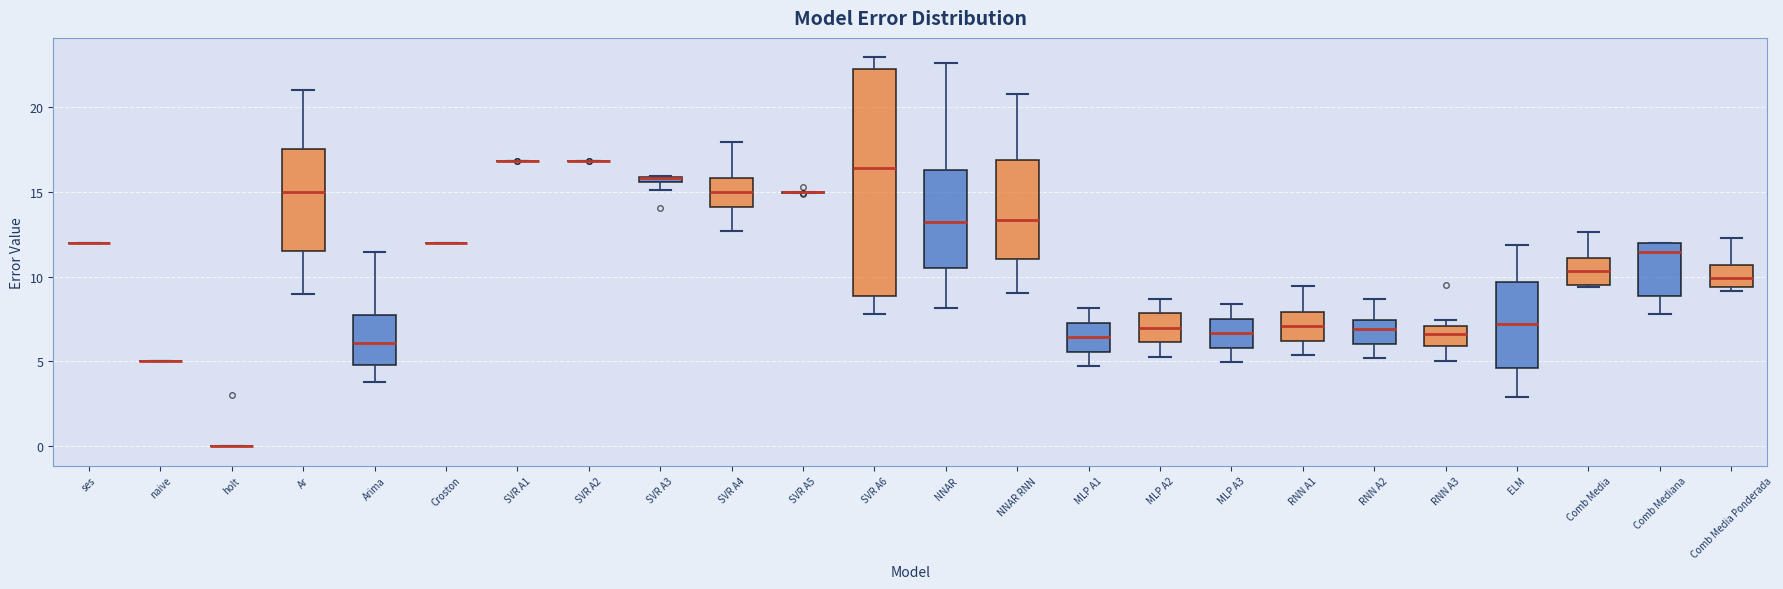

Which box is the tallest, from its lower edge to its upper edge?

SVR A6